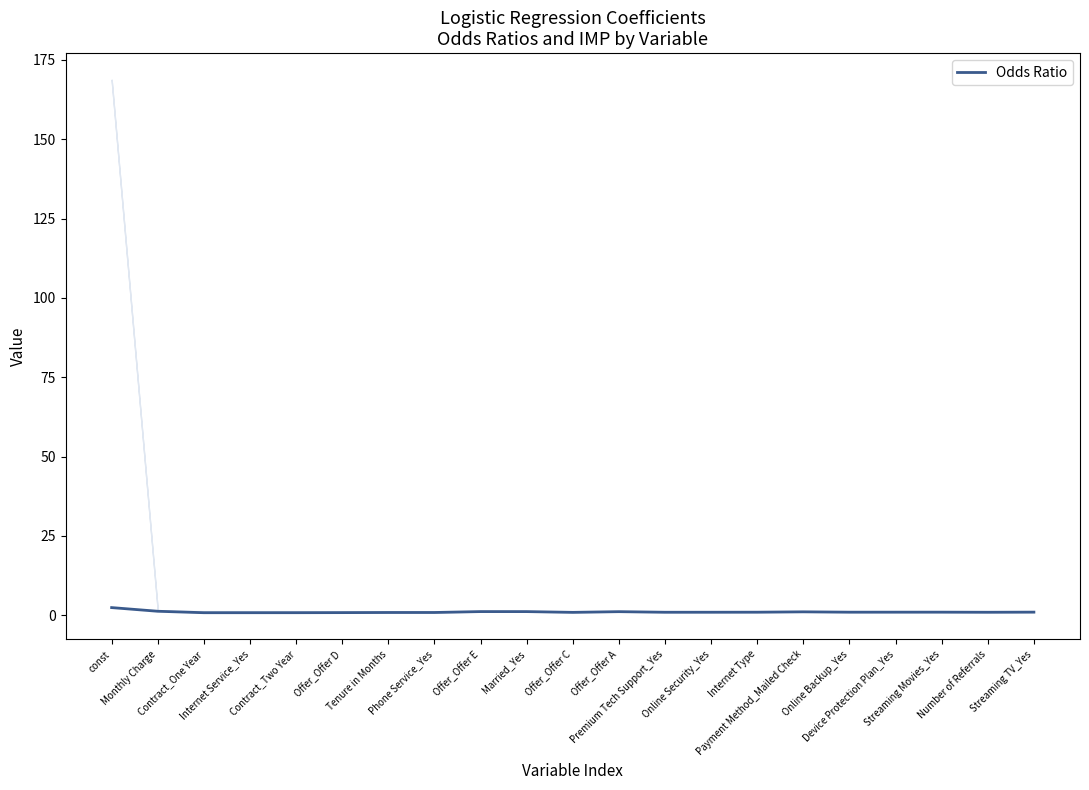

What is the approximate value at Contract_One Year?

0.8